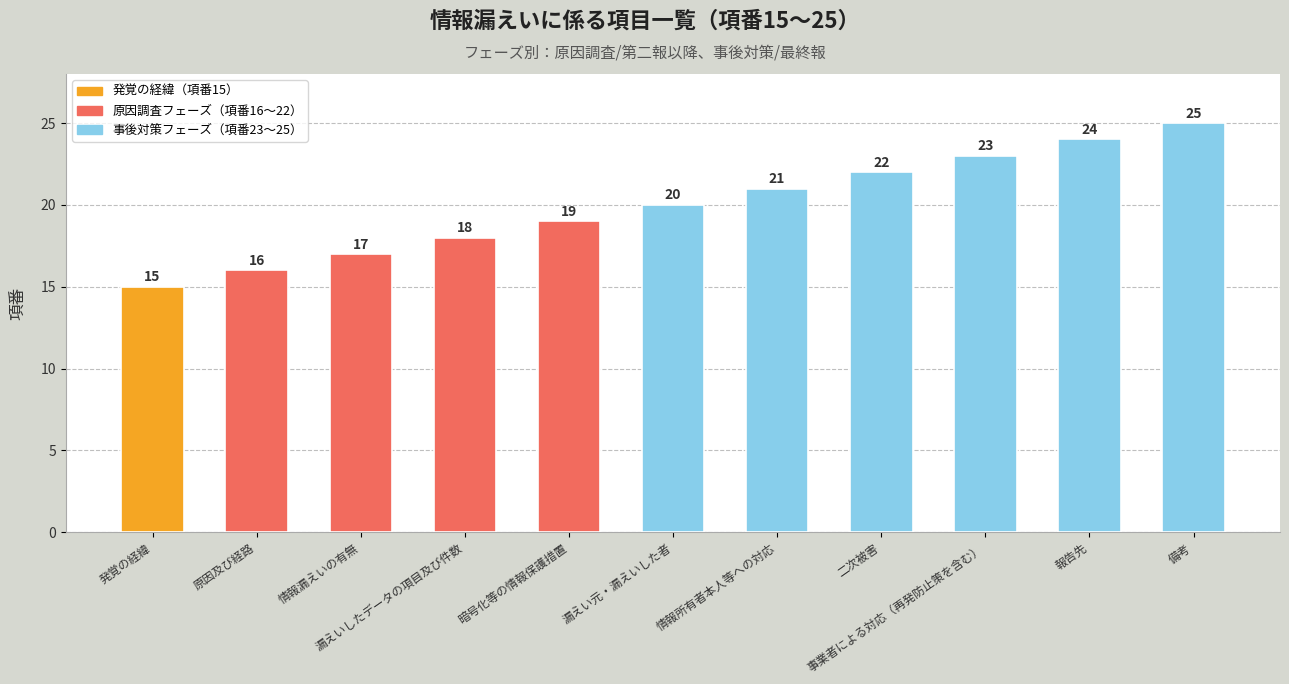

Where is the data nearest to the value 20?

漏えい元・漏えいした者